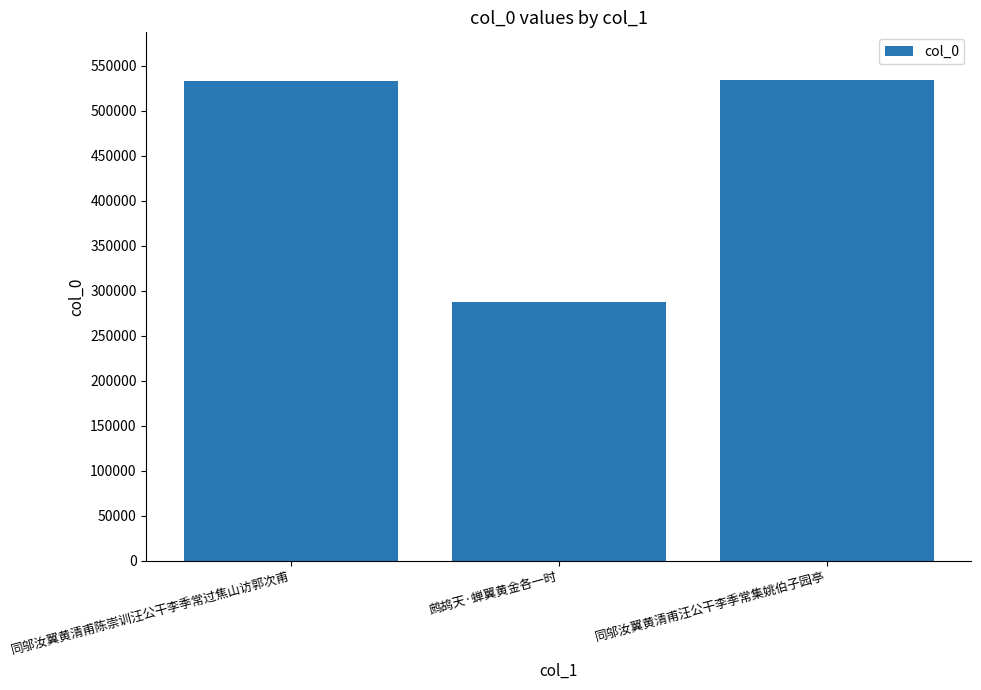

What is the sum of the values at 同邬汝翼黄清甫汪公干李季常集姚伯子园亭 and 鹧鸪天·蝉翼黄金各一时?

821489